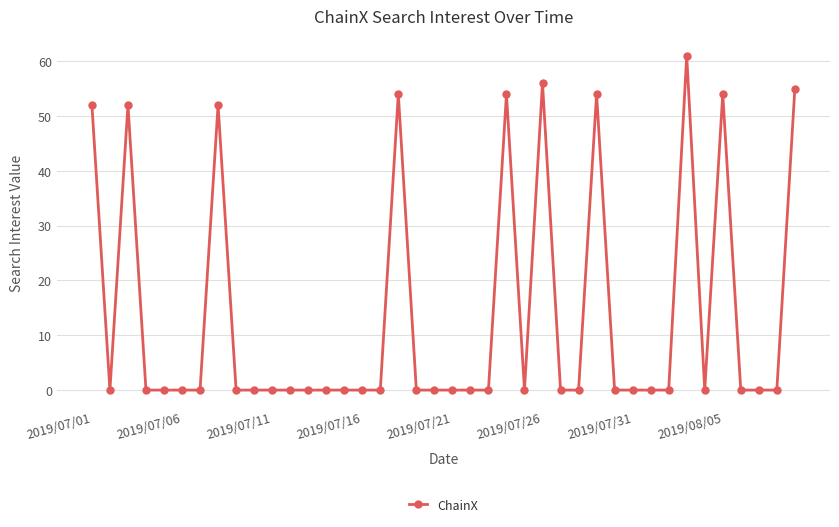

What is the maximum value shown in the chart?

61